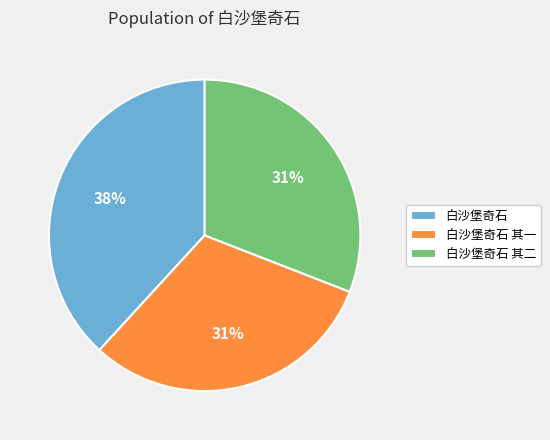

To the nearest percent, what is the average slice percentage?

33%